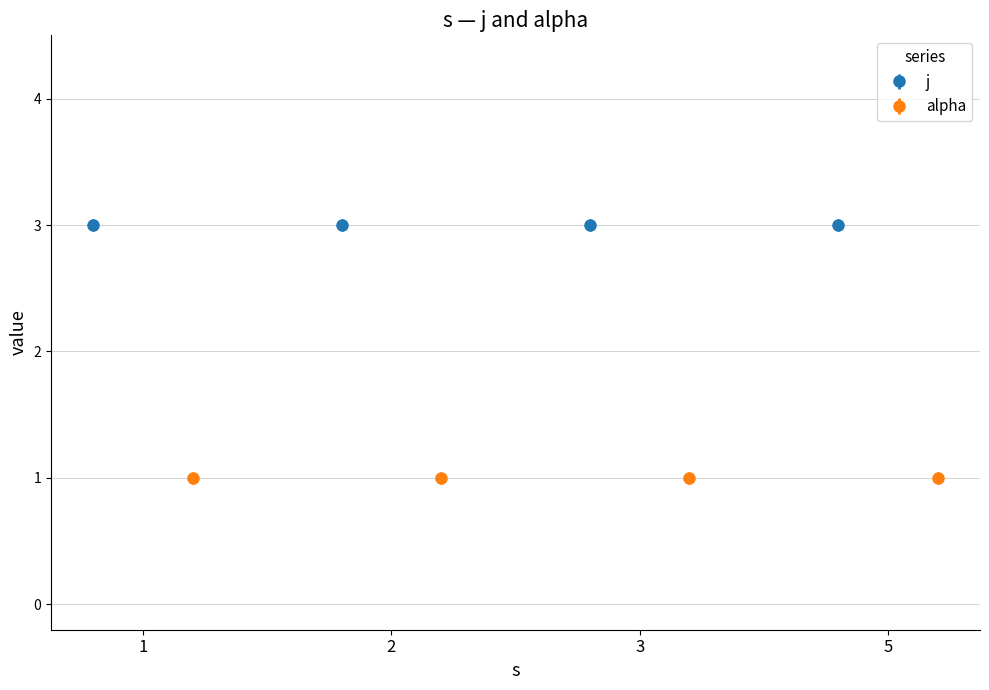

How many bars are there in total?

8